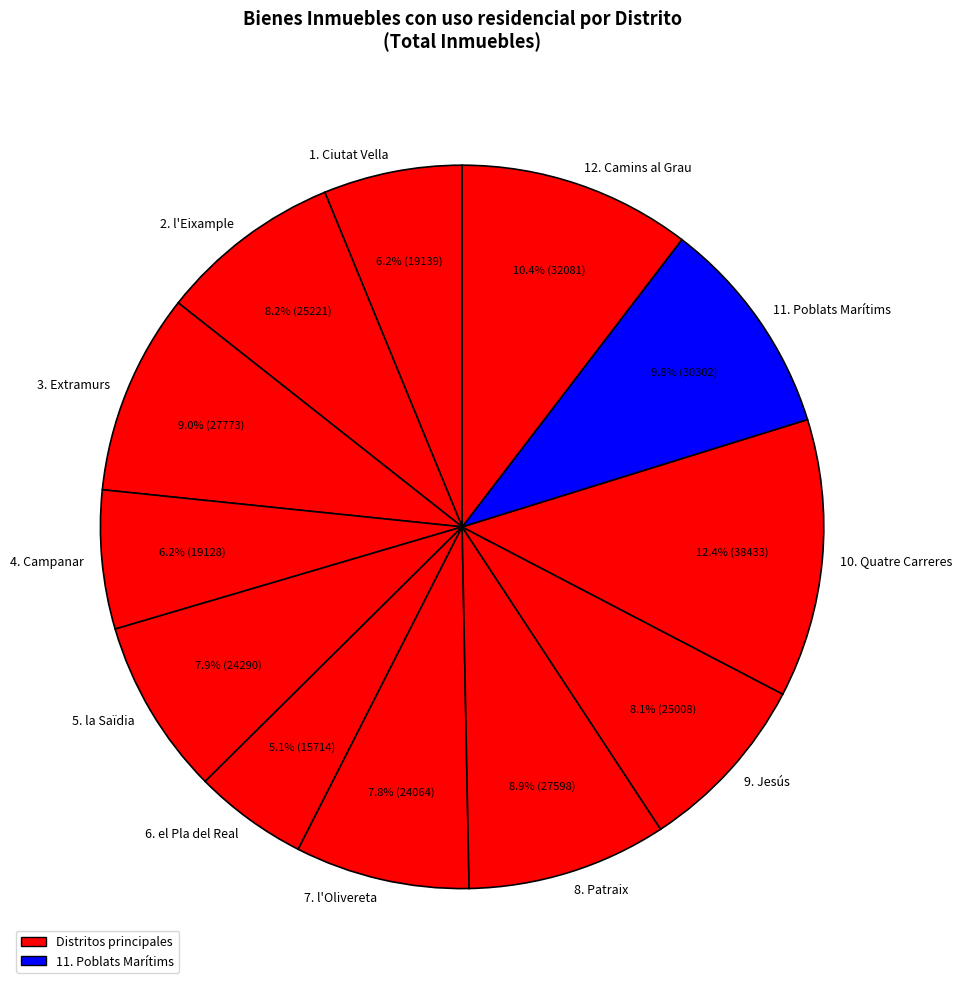

What is the smallest slice in the pie chart?

6. el Pla del Real